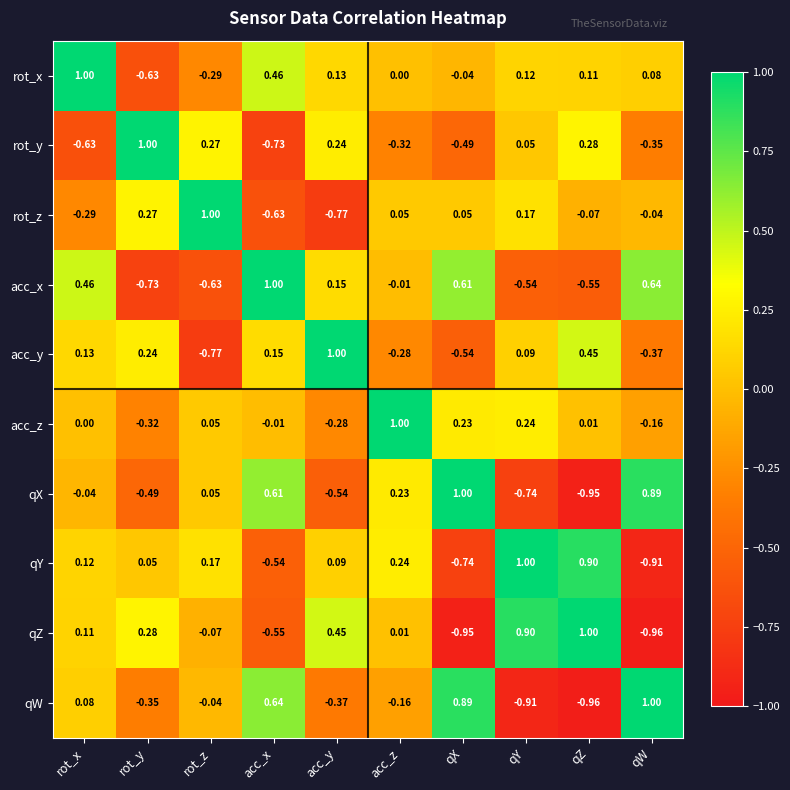

Rank the series at acc_y from highest to lowest value.

acc_y, qZ, rot_y, acc_x, rot_x, qY, acc_z, qW, qX, rot_z